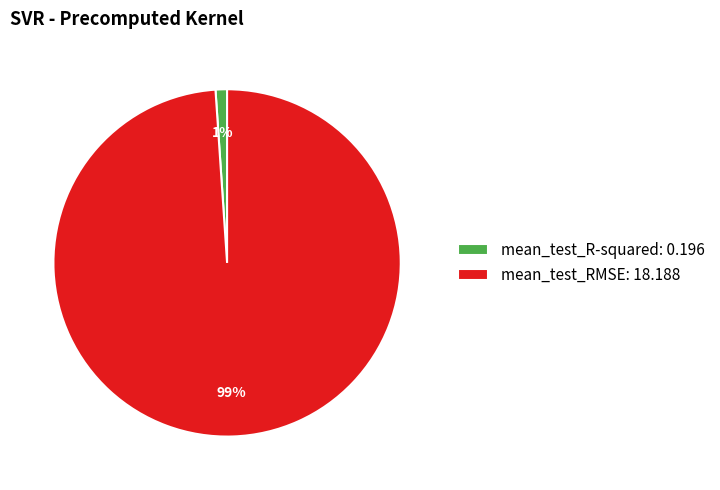

How many slices are in this pie chart?

2